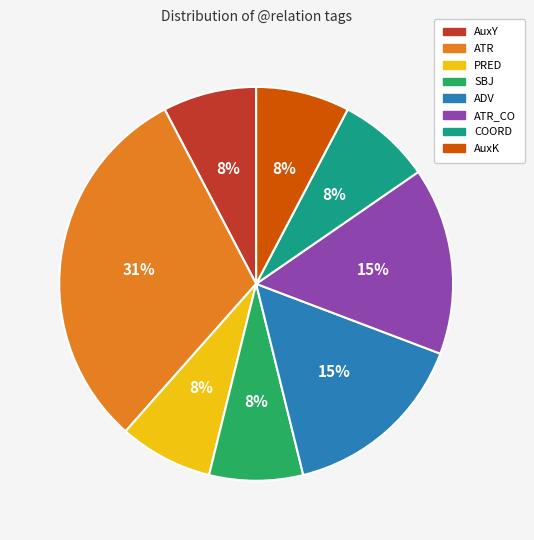

Is there any slice that represents more than half of the pie?

No